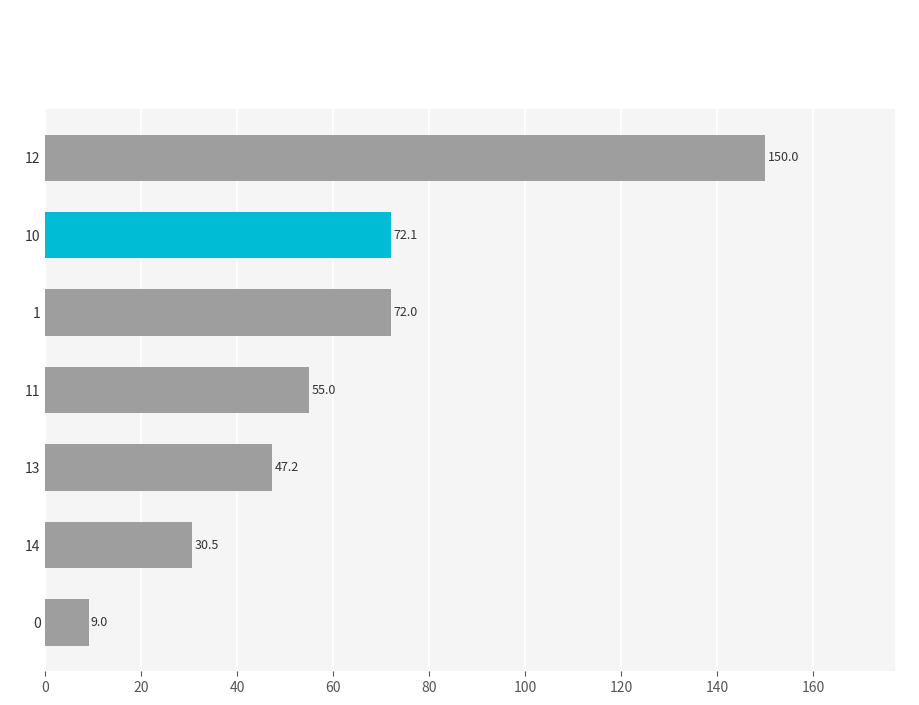

Rank the categories by value from lowest to highest.

0, 14, 13, 11, 1, 10, 12